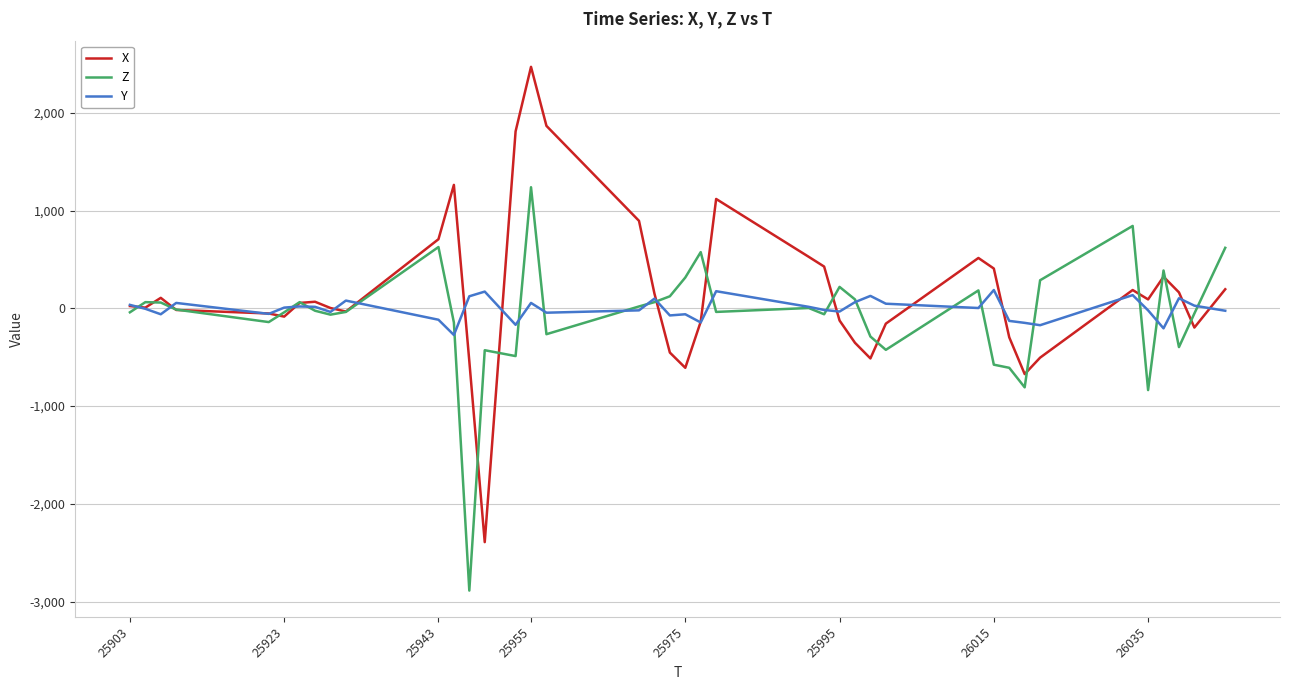

What is the smallest value displayed?

-2888